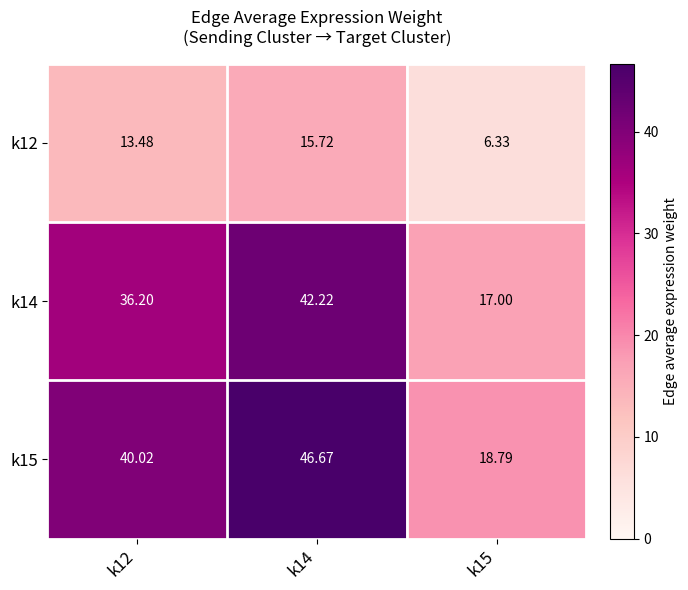

Is the value of k14 at k14 greater than the value of k15 at k12?

Yes